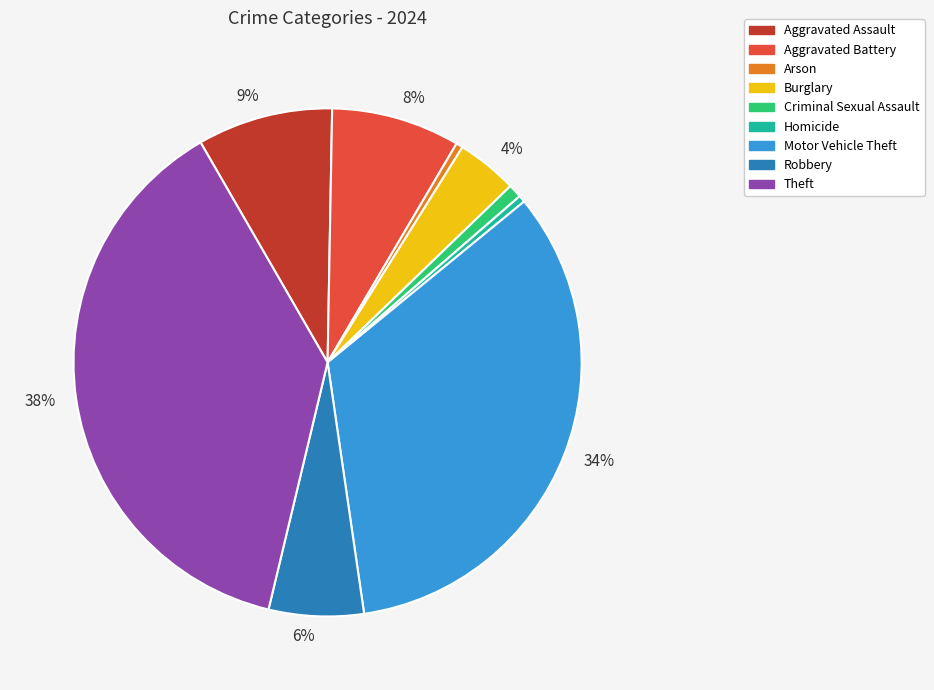

To the nearest percent, what is the average slice percentage?

11%